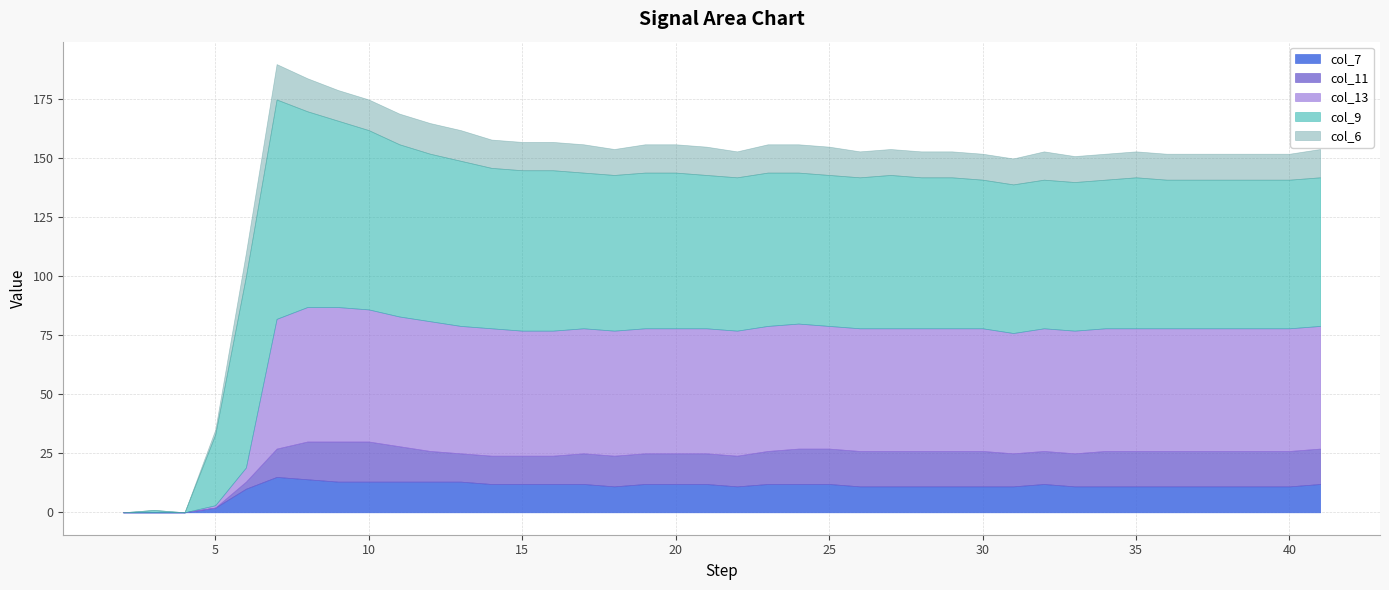

At which category does col_7 reach its first local peak?

7